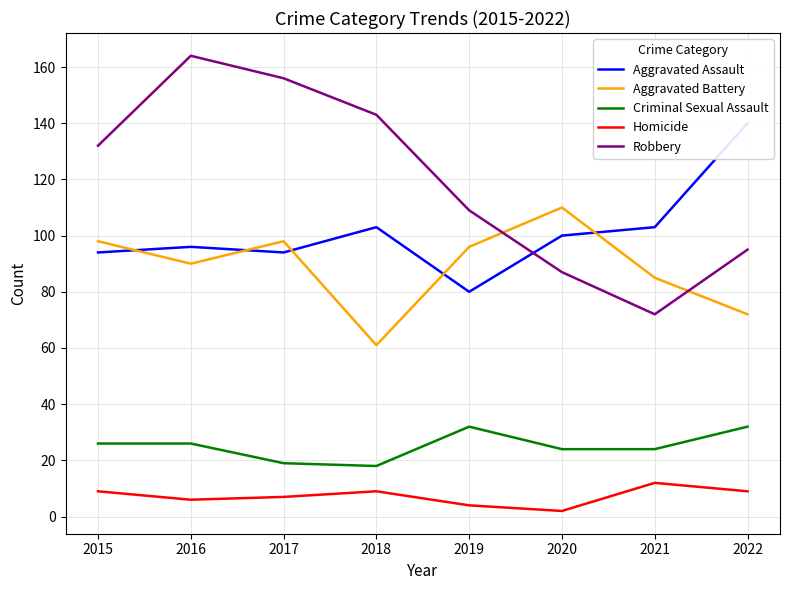

What is the sum of all Criminal Sexual Assault values?

201